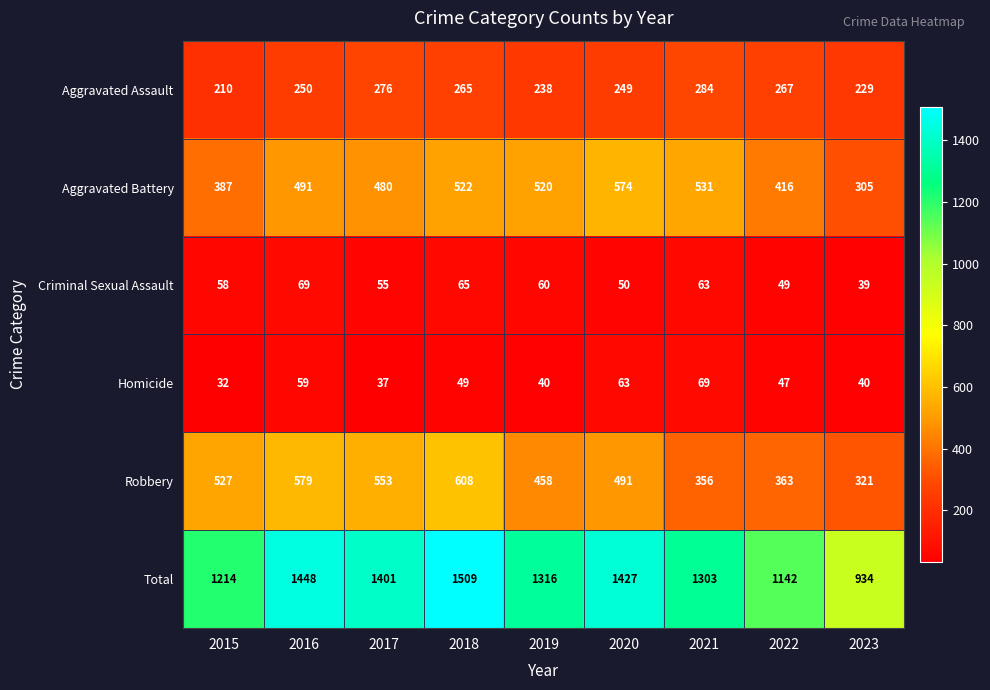

Which series has the widest spread of values?

Total